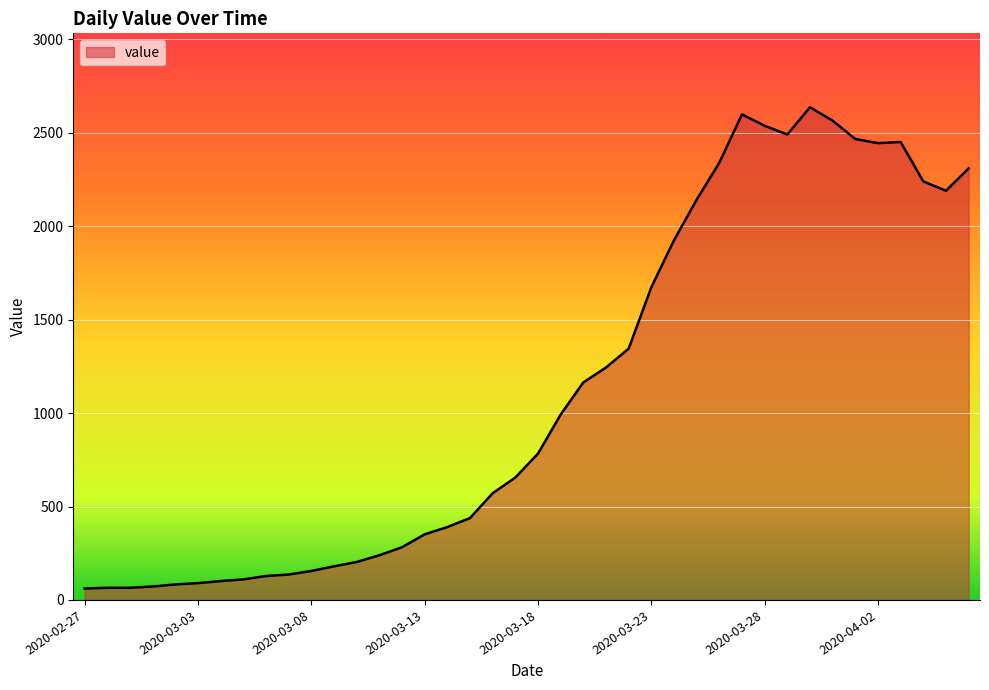

What is the difference between the maximum and minimum values?

2576